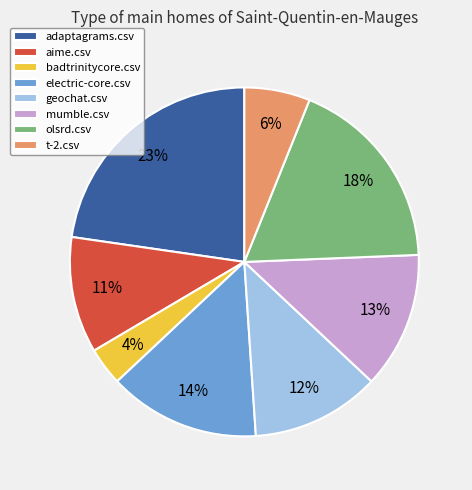

How many slices are in this pie chart?

8